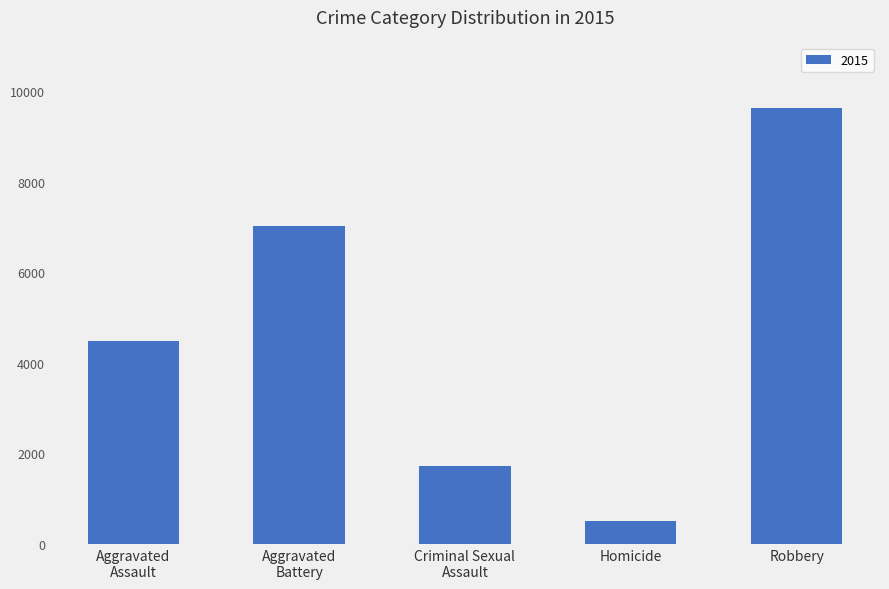

Are the bars grouped side by side (vs. stacked)?

No